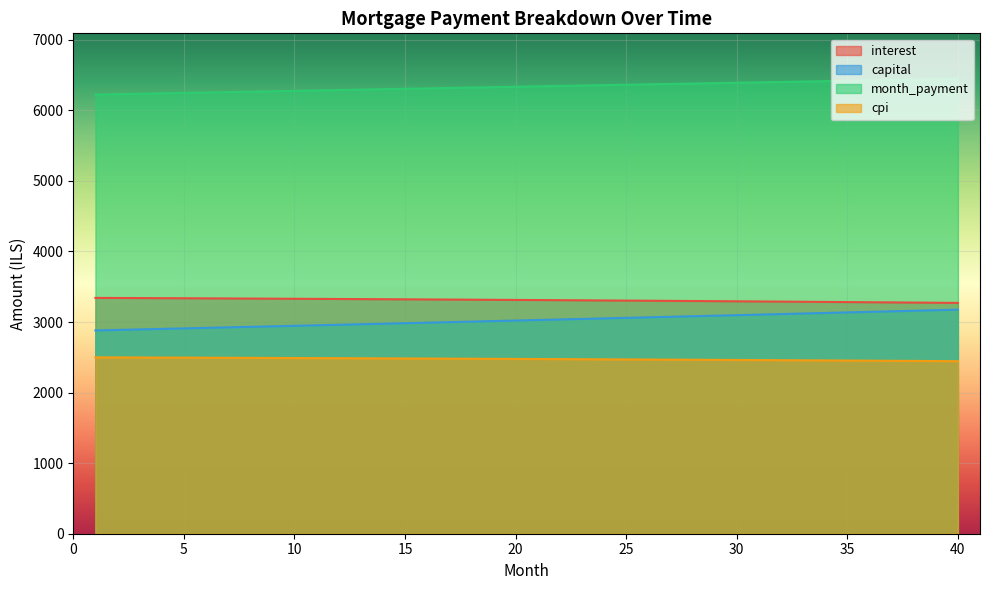

What is the value of the capital point at the 22nd from the left?

3035.8